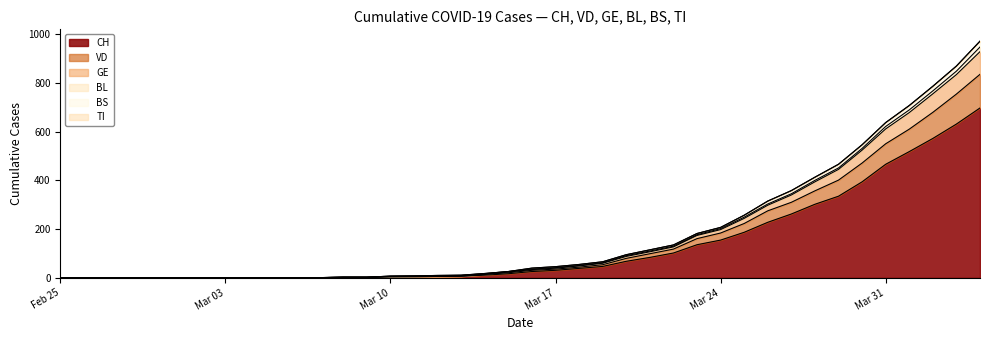

What is the highest value of the CH series?

697